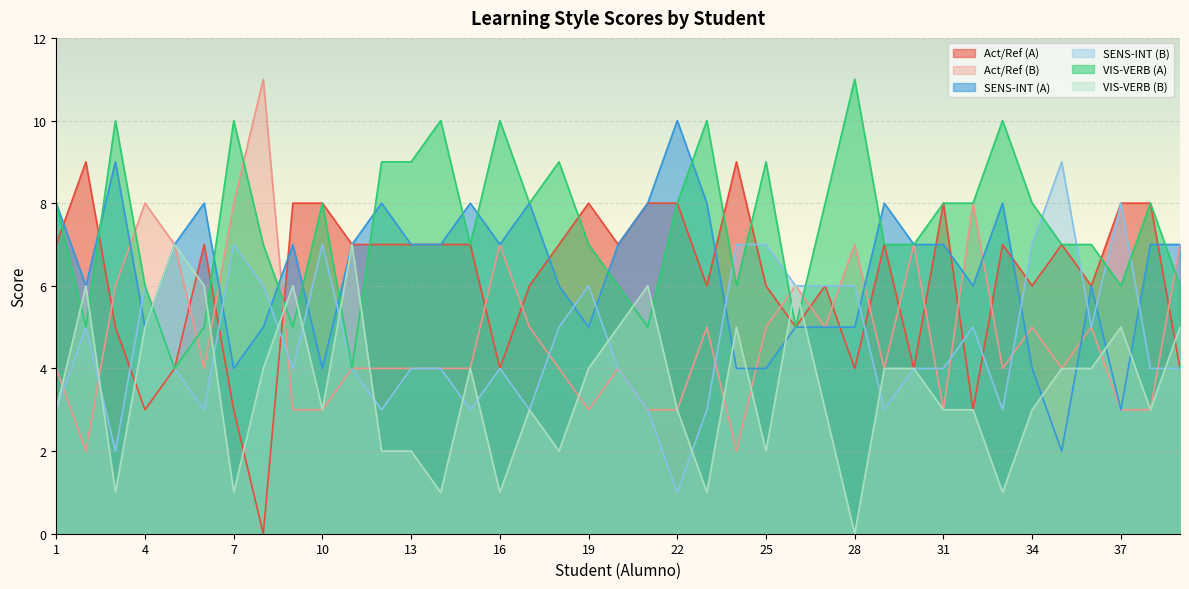

Between which two adjacent categories do Act/Ref (B) and SENS-INT (A) first intersect?

3 and 4